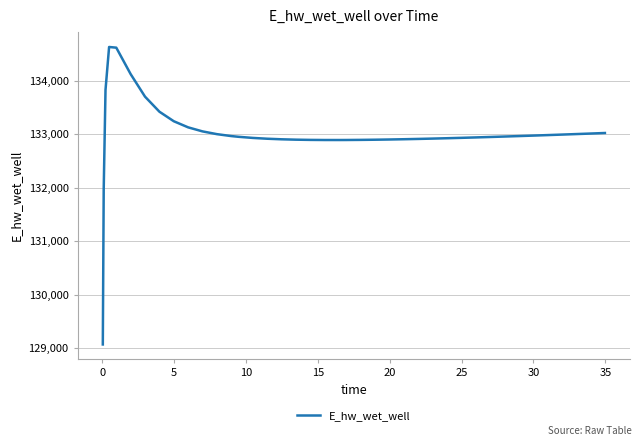

How many categories are shown in the chart?

40